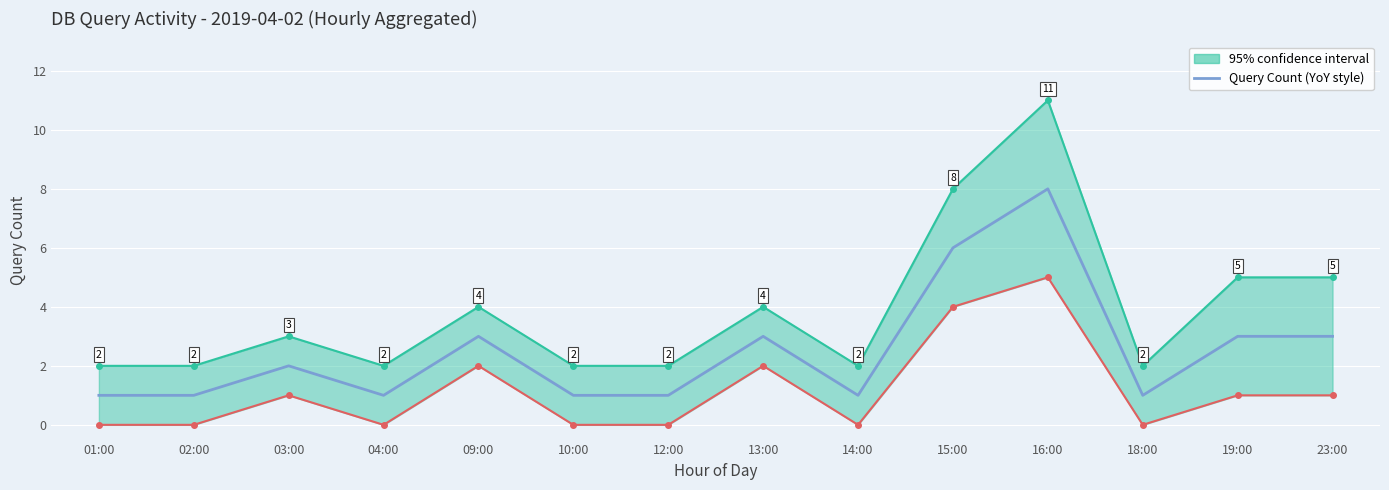

At which category does the chart reach its peak across all series?

16:00